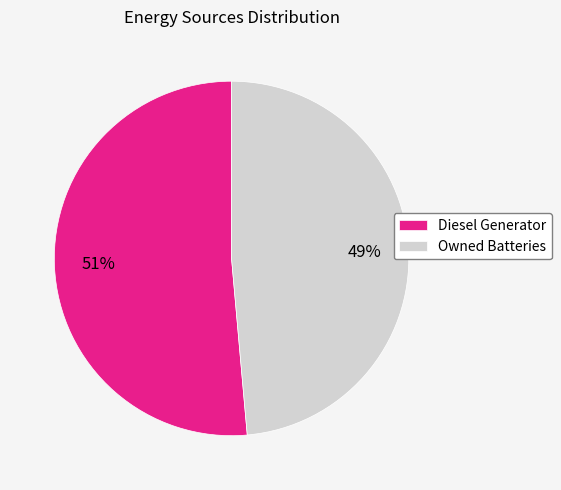

True or false: Diesel Generator accounts for 51% of the total.

True